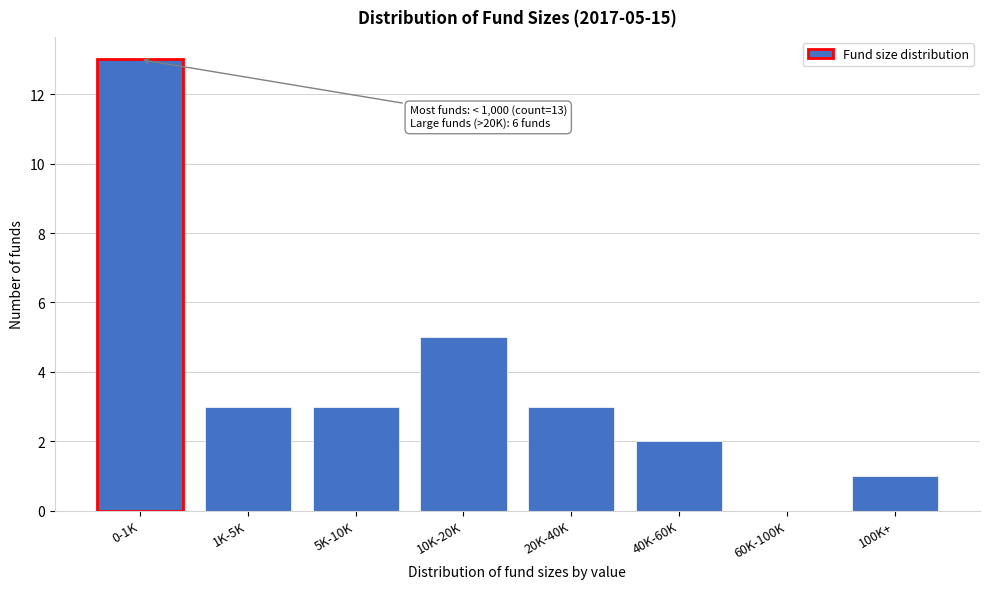

Reading left to right, transcribe all the data shown in this chart.

0-1K=13	1K-5K=3	5K-10K=3	10K-20K=5	20K-40K=3	40K-60K=2	60K-100K=0	100K+=1